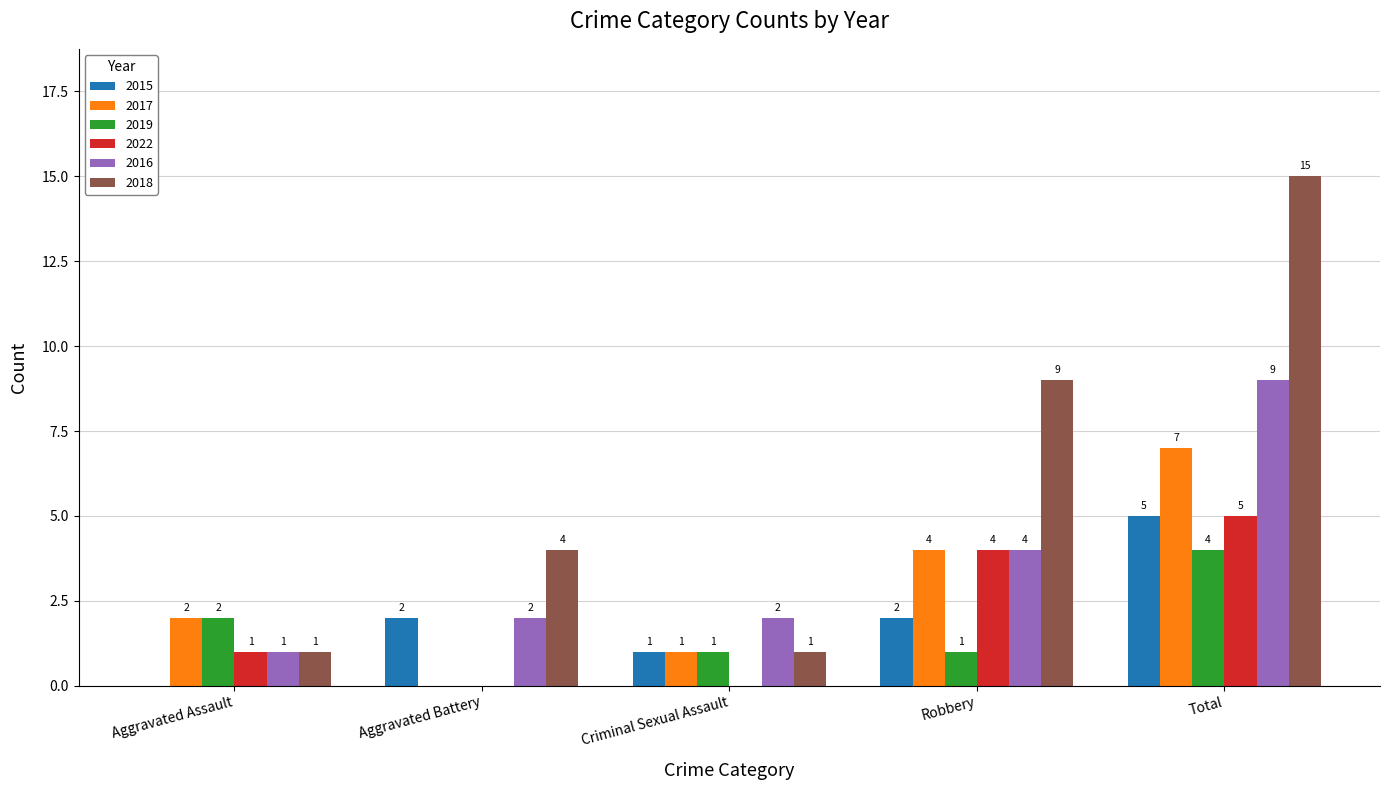

What is the greatest value displayed?

15